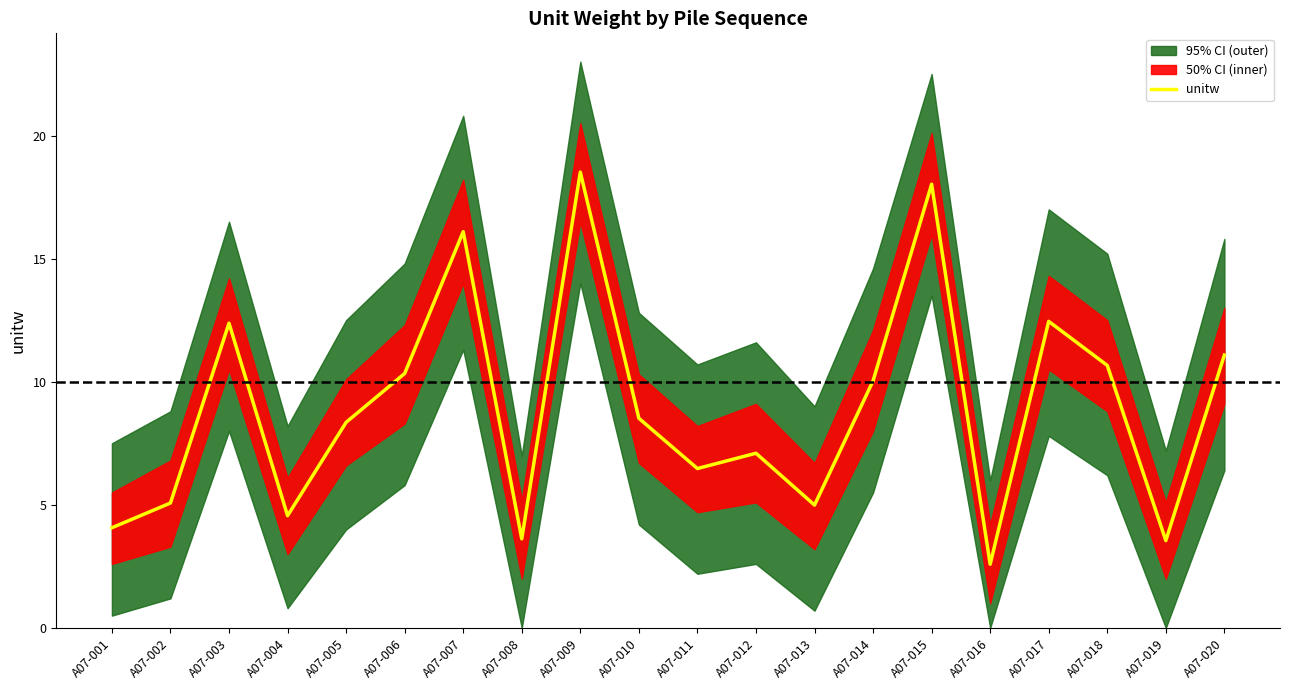

What is the value of the 17th point from the left?

12.5